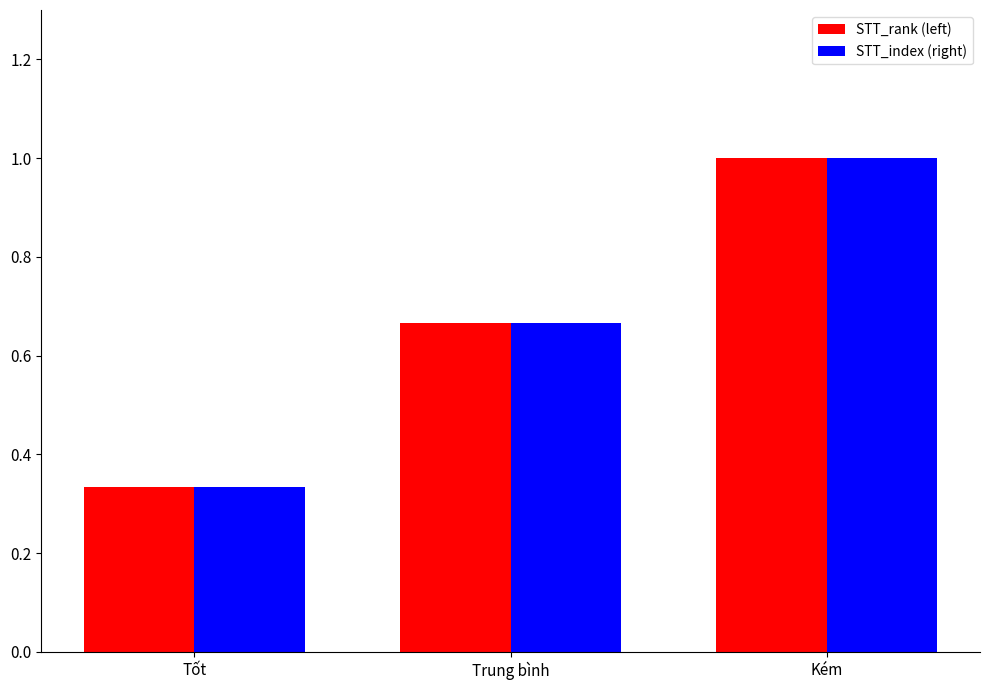

Which category has the lowest value in the STT_index (right) series?

Tốt